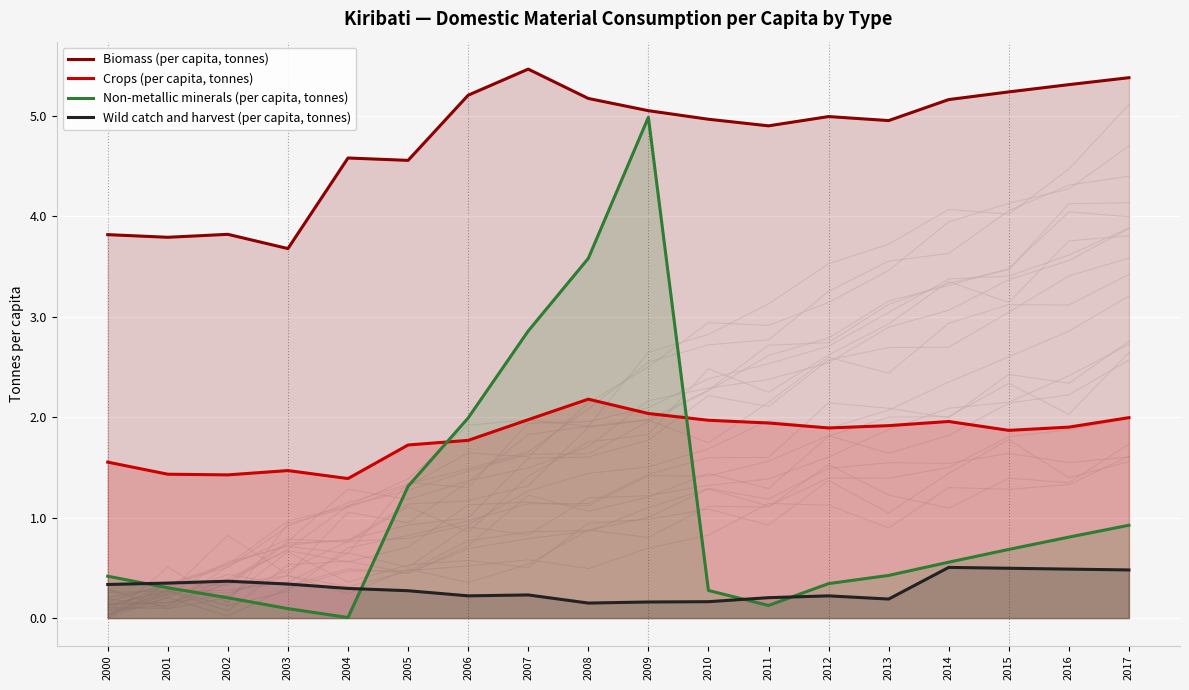

List the series in order of their peak value, highest first.

Biomass (per capita, tonnes), Non-metallic minerals (per capita, tonnes), Crops (per capita, tonnes), Wild catch and harvest (per capita, tonnes)